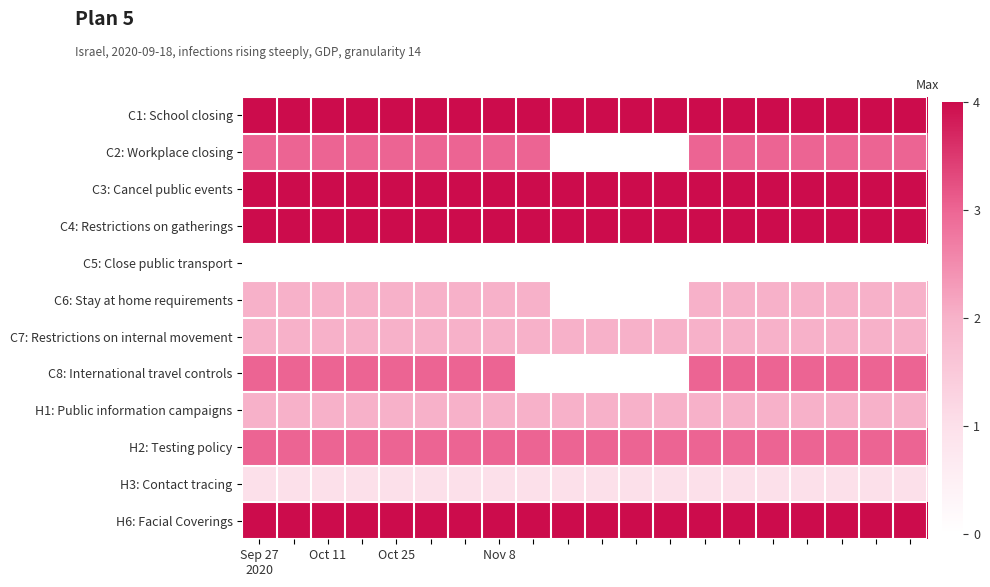

Reading left to right, list all the values displayed in this chart.

C1: School closing: 4	4	4	4	4	4	4	4	4	4	4	4	4	4	4	4	4	4	4	4
C2: Workplace closing: 3	3	3	3	3	3	3	3	3	0	0	0	0	3	3	3	3	3	3	3
C3: Cancel public events: 4	4	4	4	4	4	4	4	4	4	4	4	4	4	4	4	4	4	4	4
C4: Restrictions on gatherings: 4	4	4	4	4	4	4	4	4	4	4	4	4	4	4	4	4	4	4	4
C5: Close public transport: 0	0	0	0	0	0	0	0	0	0	0	0	0	0	0	0	0	0	0	0
C6: Stay at home requirements: 2	2	2	2	2	2	2	2	2	0	0	0	0	2	2	2	2	2	2	2
C7: Restrictions on internal movement: 2	2	2	2	2	2	2	2	2	2	2	2	2	2	2	2	2	2	2	2
C8: International travel controls: 3	3	3	3	3	3	3	3	0	0	0	0	0	3	3	3	3	3	3	3
H1: Public information campaigns: 2	2	2	2	2	2	2	2	2	2	2	2	2	2	2	2	2	2	2	2
H2: Testing policy: 3	3	3	3	3	3	3	3	3	3	3	3	3	3	3	3	3	3	3	3
H3: Contact tracing: 1	1	1	1	1	1	1	1	1	1	1	1	1	1	1	1	1	1	1	1
H6: Facial Coverings: 4	4	4	4	4	4	4	4	4	4	4	4	4	4	4	4	4	4	4	4